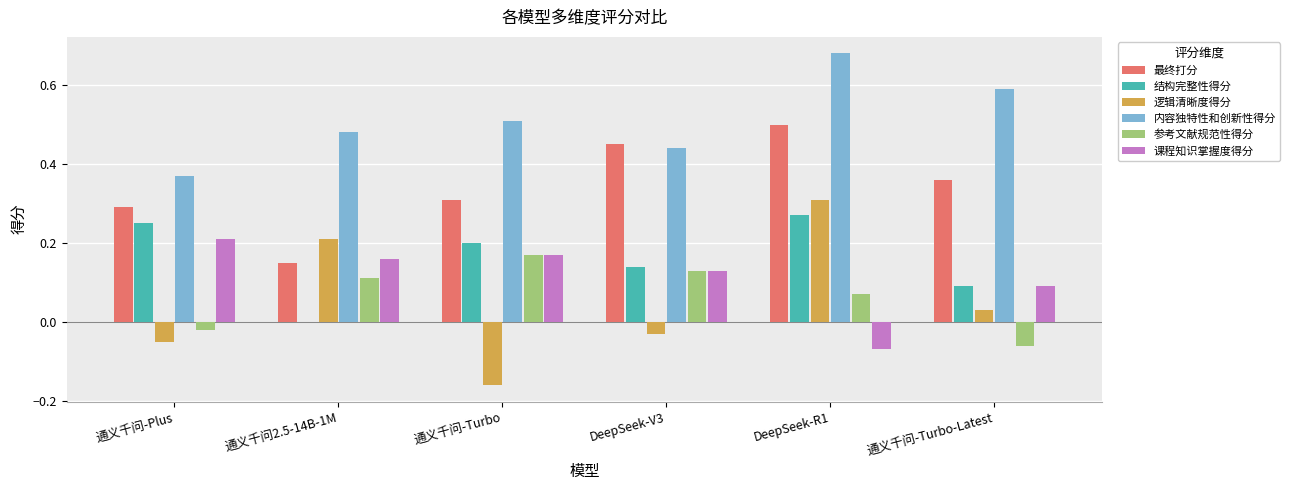

How many groups of bars are there?

6